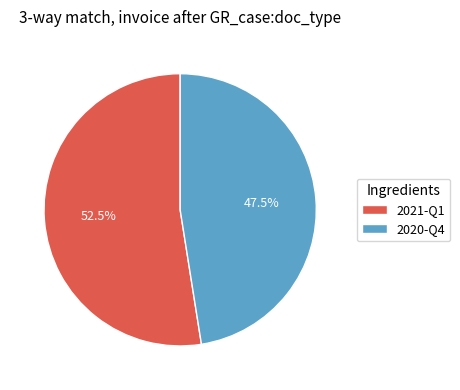

Which category has the smallest portion of the pie?

2020-Q4